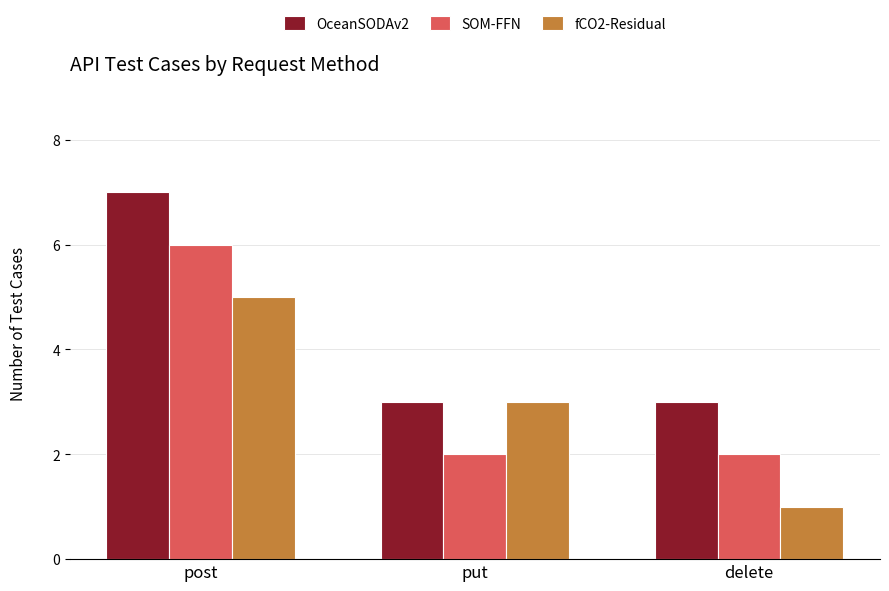

Count the number of data series in this chart.

3